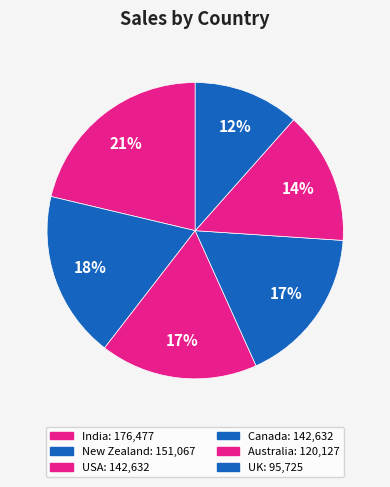

True or false: UK accounts for 12% of the total.

True